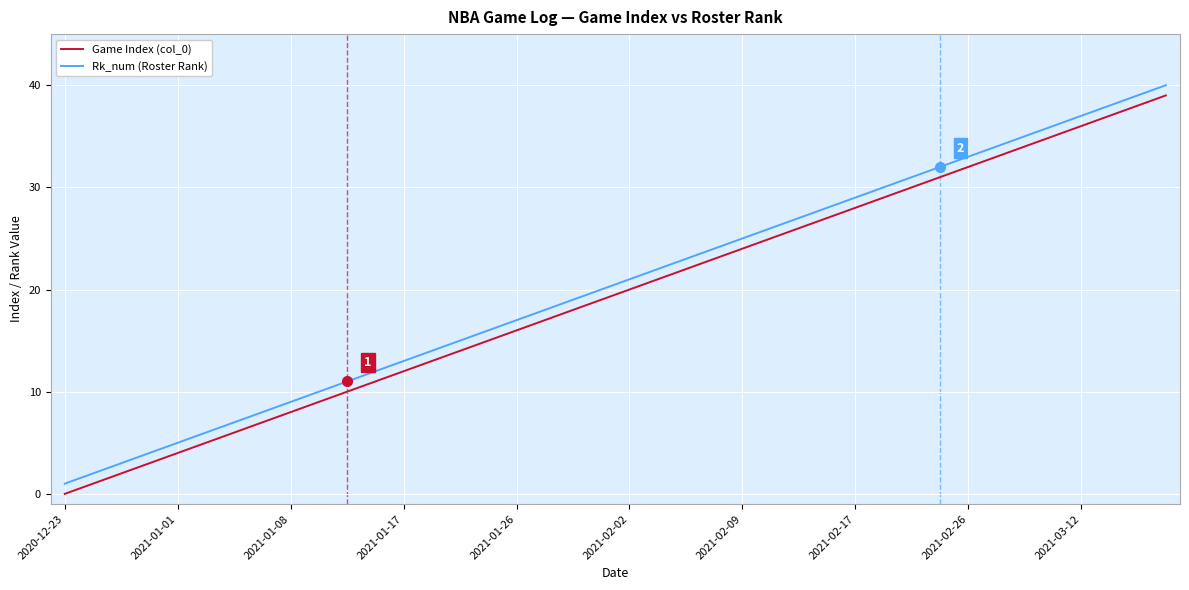

What is the difference between the maximum and minimum values in the Rk_num (Roster Rank) series?

39